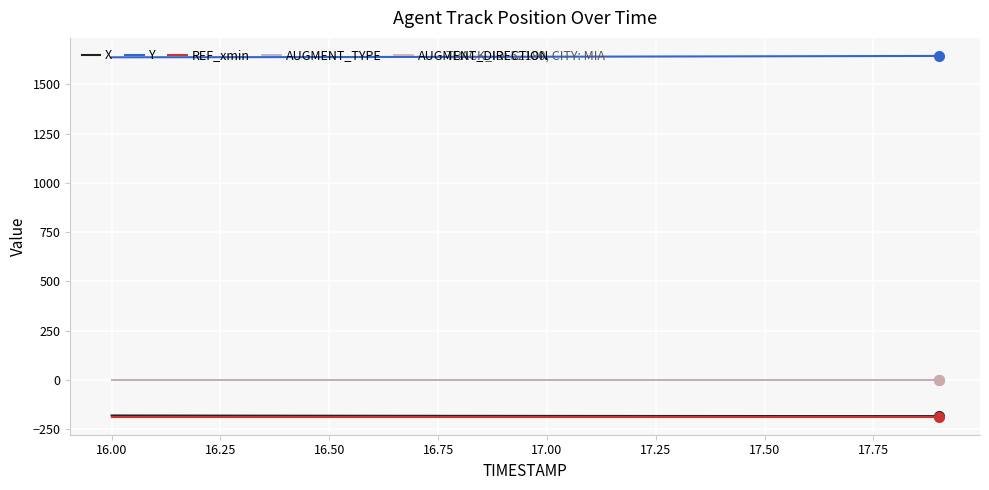

Which series has the largest total across all categories?

Y